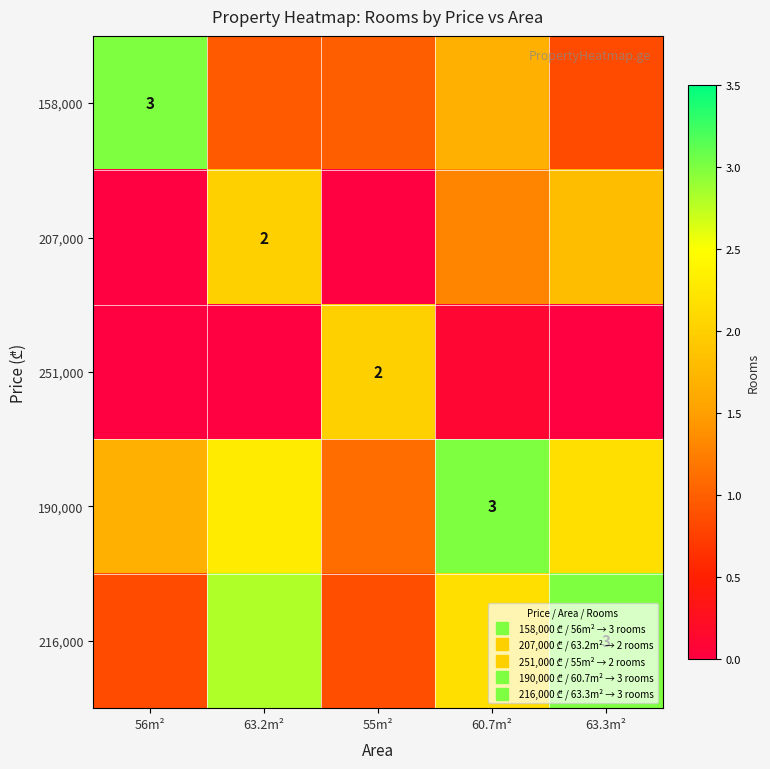

What is the difference between the second highest and second lowest values in the 207,000 series?

1.8